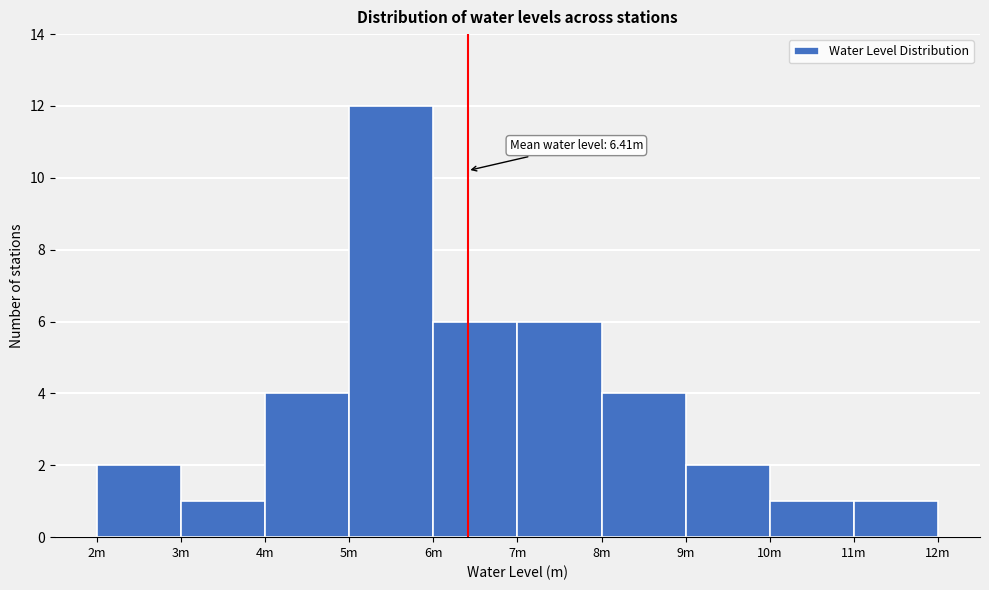

Reading right to left, what are all the values shown in this chart?

1	1	2	4	6	6	12	4	1	2